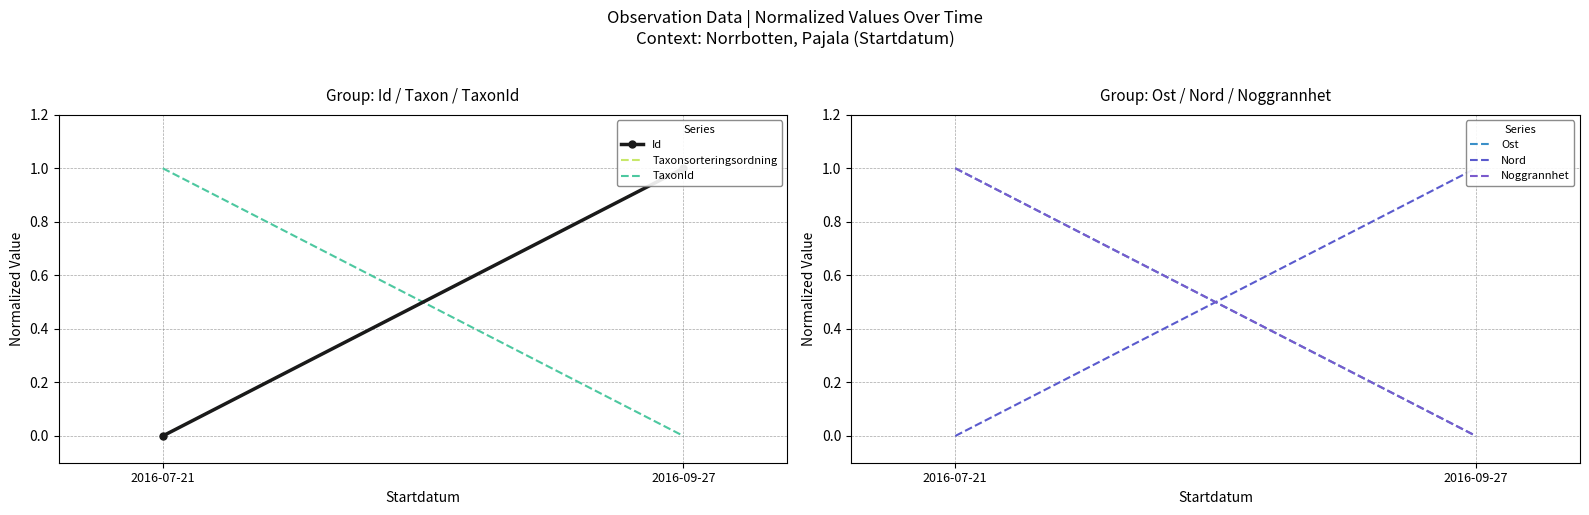

Which series has the largest total across all categories?

Id